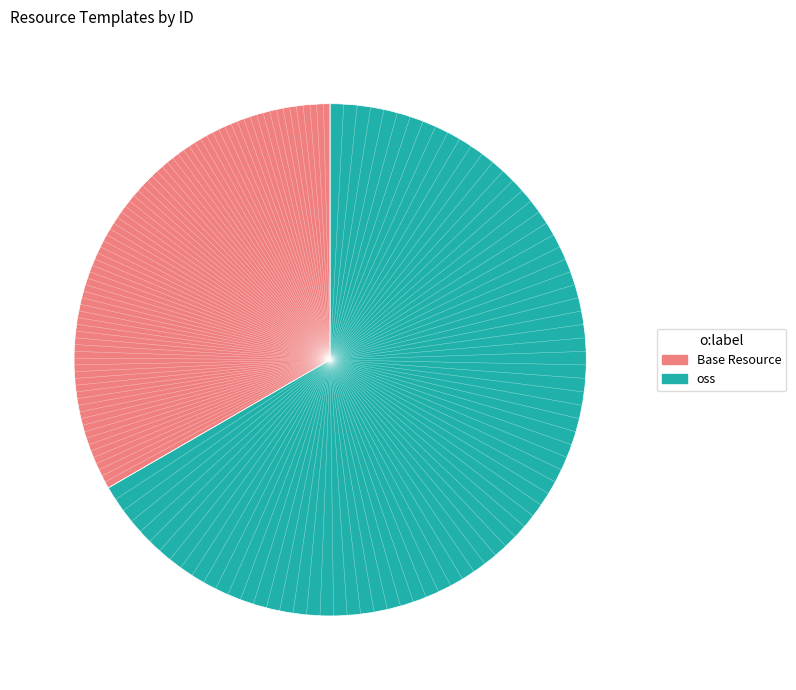

The oss slice represents 58% of the pie. True or false?

False